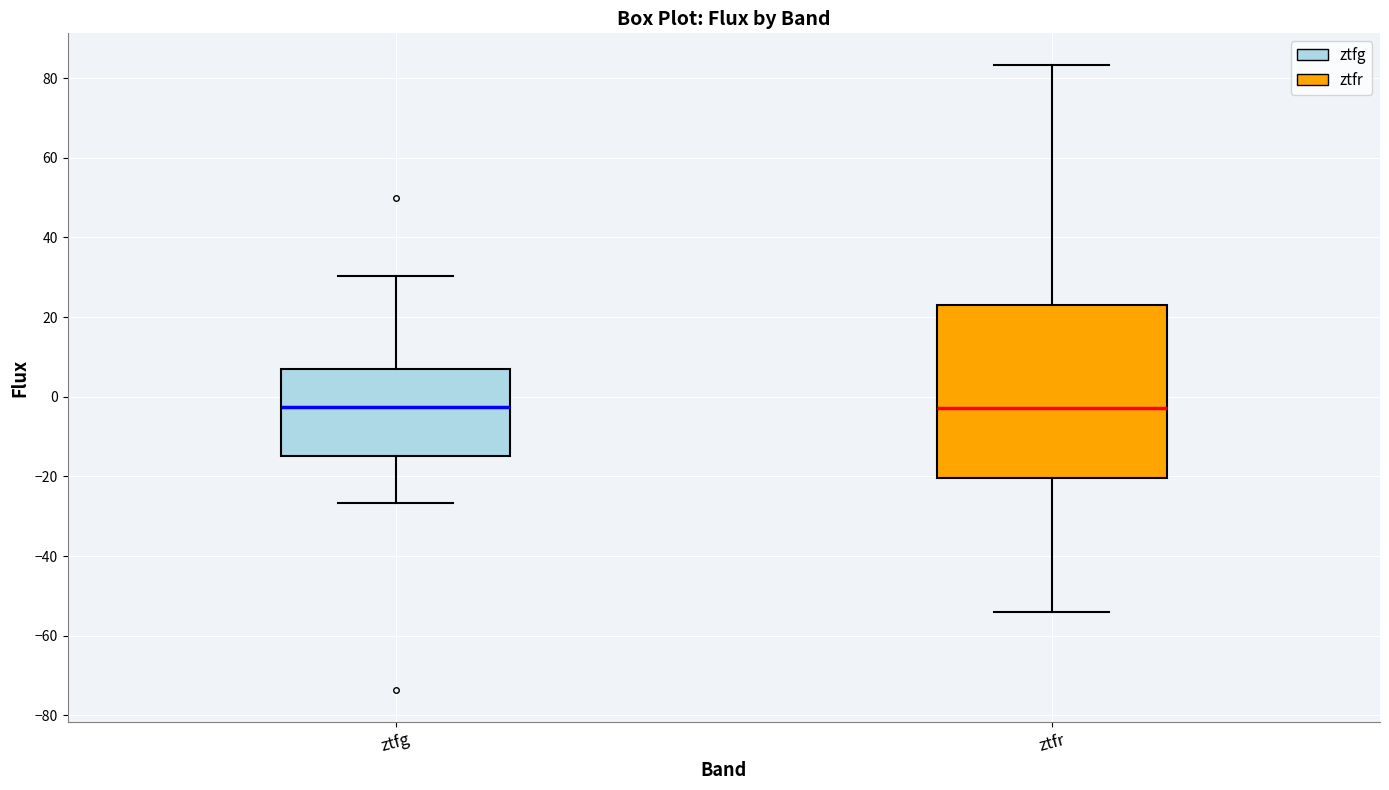

Reading left to right, transcribe this box plot: for each box, give where its median line is, the range the box spans, and where its two whiskers end, as read against the y-axis. The values are not printed on the chart, so give them approximately, as read against the axis.

ztfg: median -2, box -14 to 8, whiskers -26 to 30
ztfr: median -2, box -20 to 24, whiskers -54 to 84